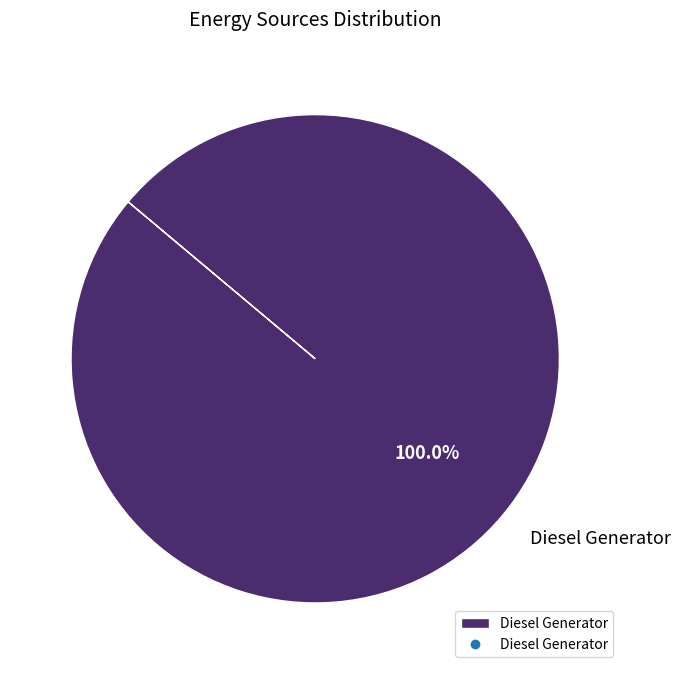

Does Diesel Generator represent more than half of the total?

Yes